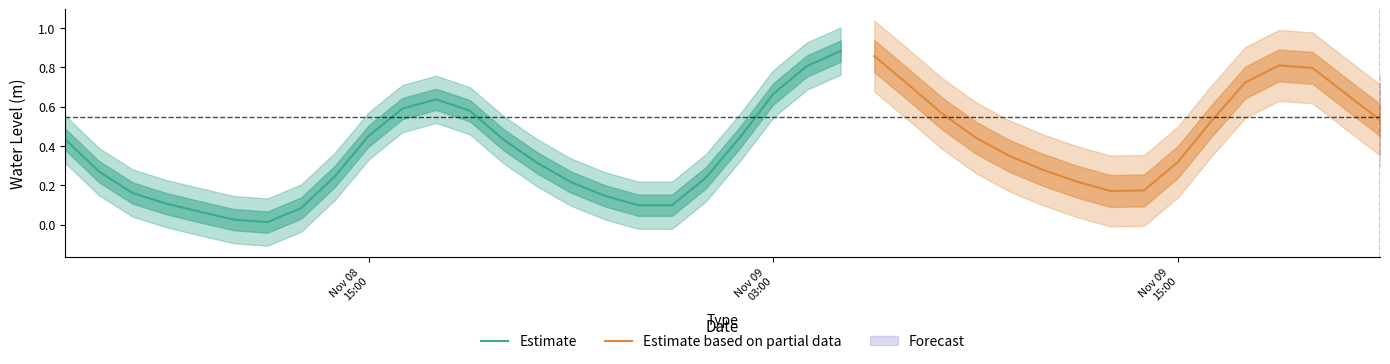

What is the sum of the values at 2024-11-08 08:00:00 and 2024-11-09 14:00:00?

0.3